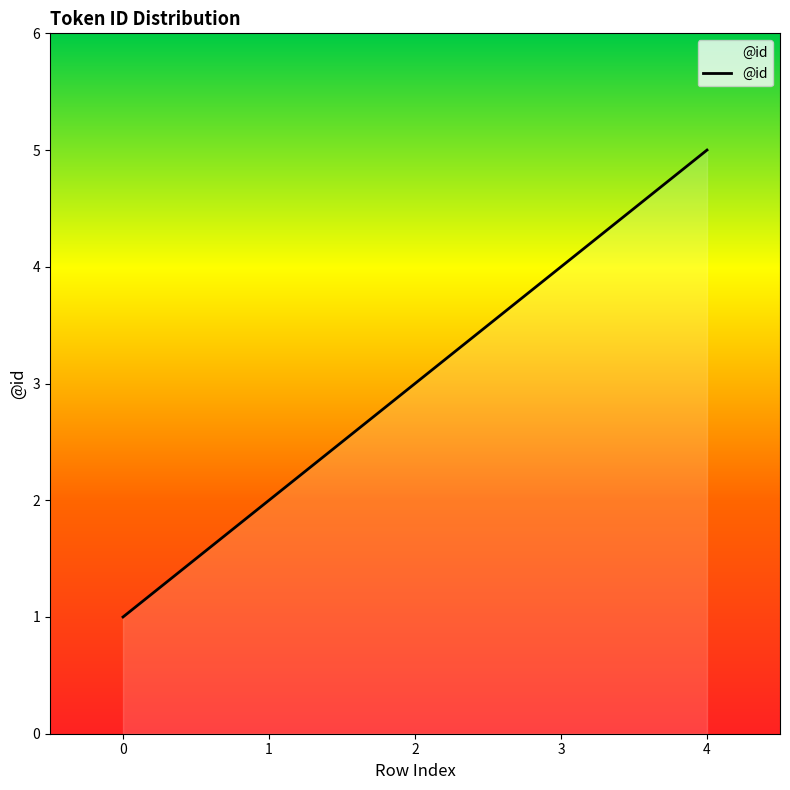

Reading right to left, extract all data points from this chart.

5	4	3	2	1